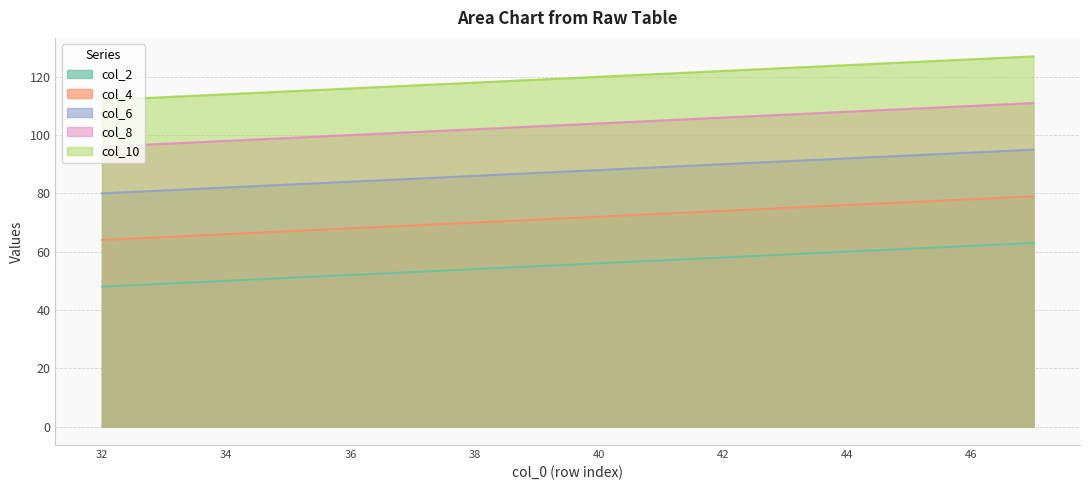

Reading right to left, transcribe all the data shown in this chart.

col_2: 47=63	46=62	45=61	44=60	43=59	42=58	41=57	40=56	39=55	38=54	37=53	36=52	35=51	34=50	33=49	32=48
col_4: 47=79	46=78	45=77	44=76	43=75	42=74	41=73	40=72	39=71	38=70	37=69	36=68	35=67	34=66	33=65	32=64
col_6: 47=95	46=94	45=93	44=92	43=91	42=90	41=89	40=88	39=87	38=86	37=85	36=84	35=83	34=82	33=81	32=80
col_8: 47=111	46=110	45=109	44=108	43=107	42=106	41=105	40=104	39=103	38=102	37=101	36=100	35=99	34=98	33=97	32=96
col_10: 47=127	46=126	45=125	44=124	43=123	42=122	41=121	40=120	39=119	38=118	37=117	36=116	35=115	34=114	33=113	32=112